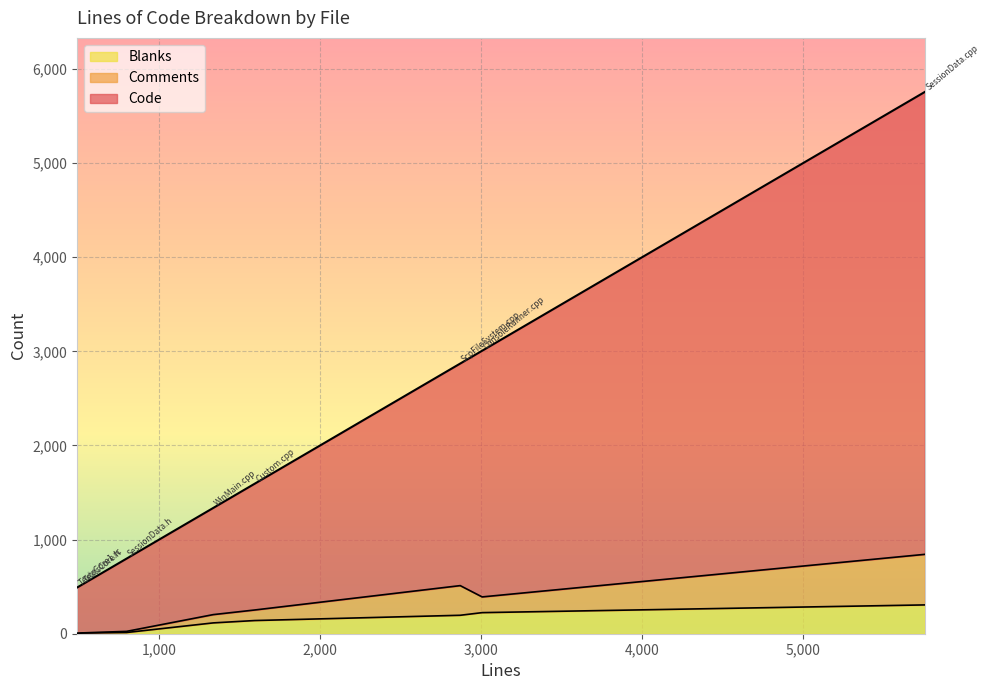

What position from the left is ScpFileSystem.cpp?

6